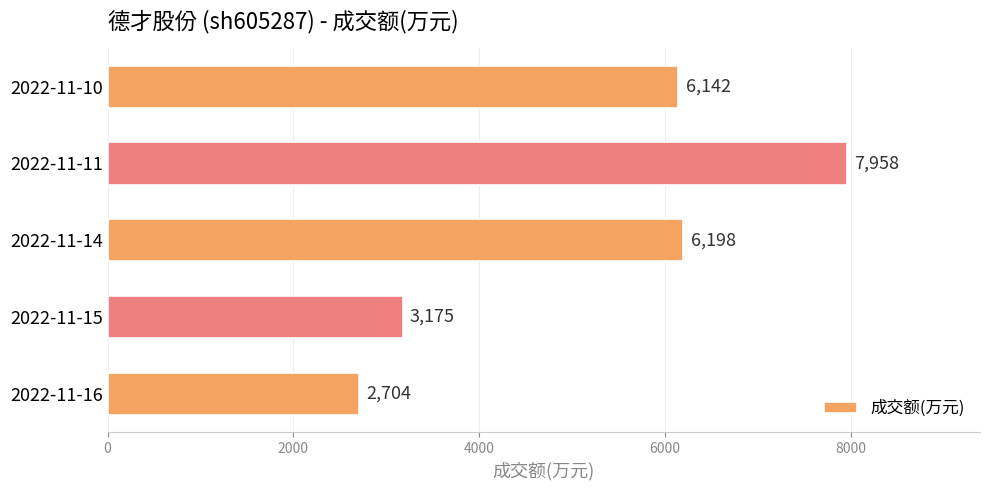

What is the smallest value displayed?

2704